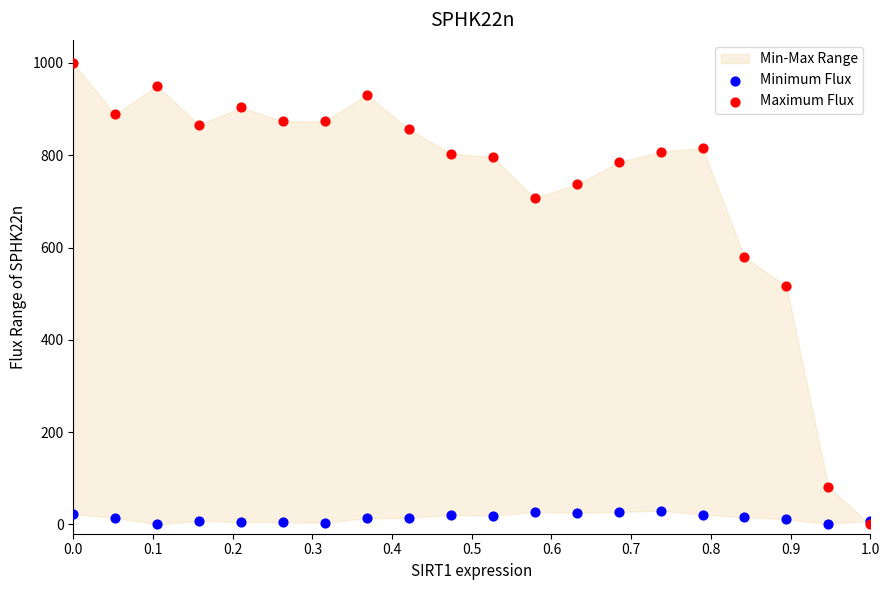

Across all series, what Y value is closest to 500?

515.9